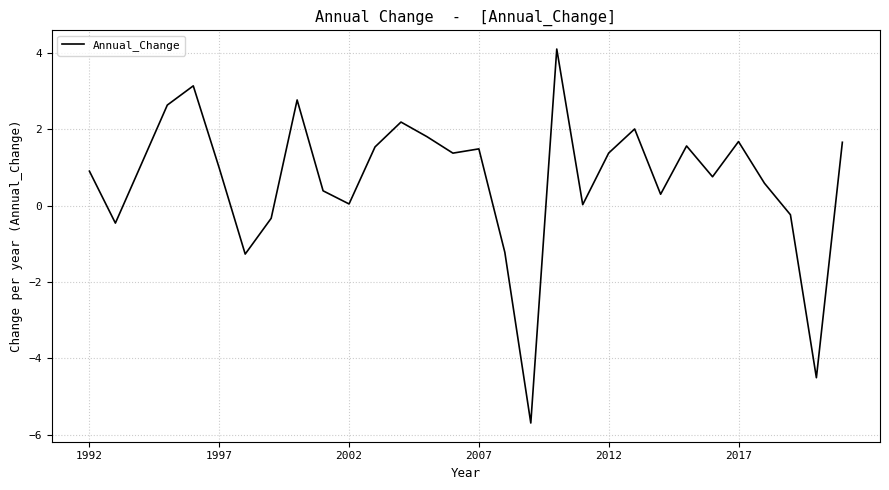

What is the smallest value displayed?

-5.7